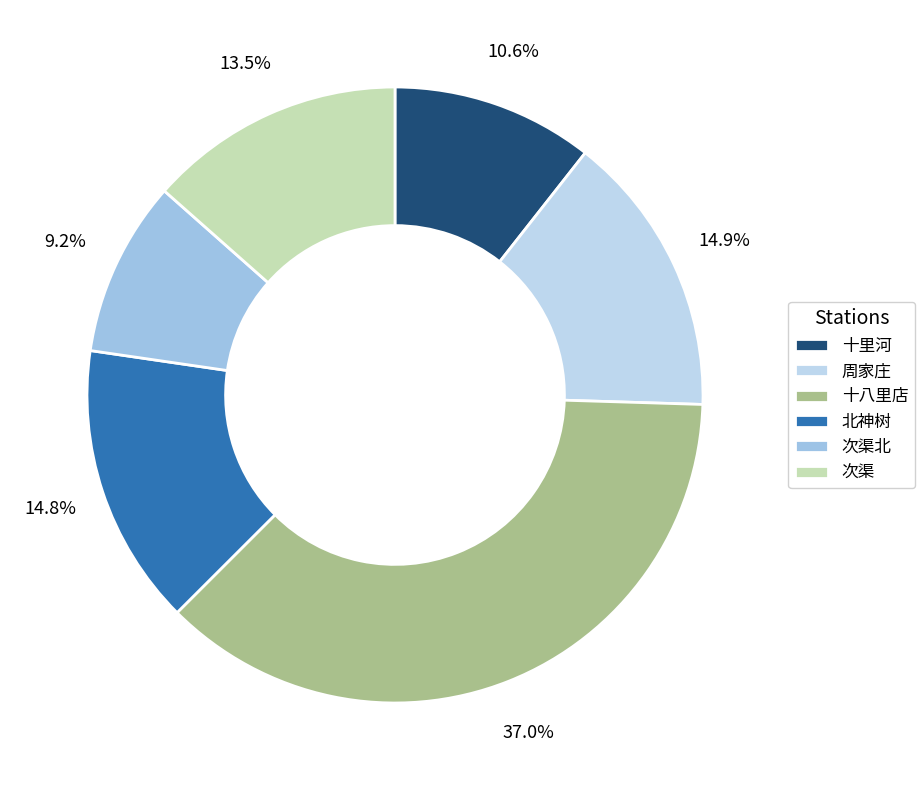

To the nearest percent, what is the average slice percentage?

17%